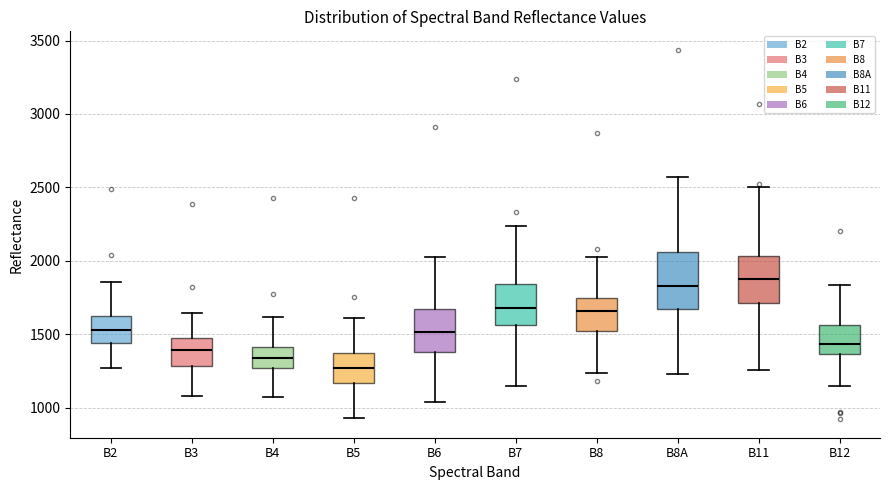

Which box has the lowest median line?

B5